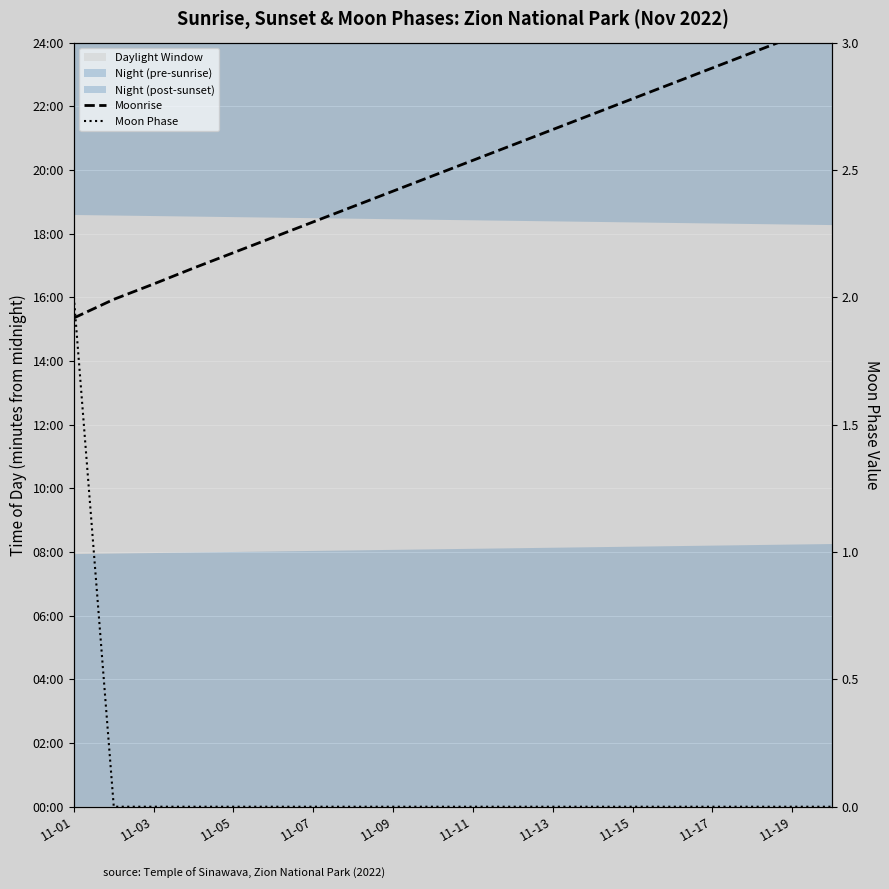

True or false: Moon Phase has a value of 0 at 11-13.

True